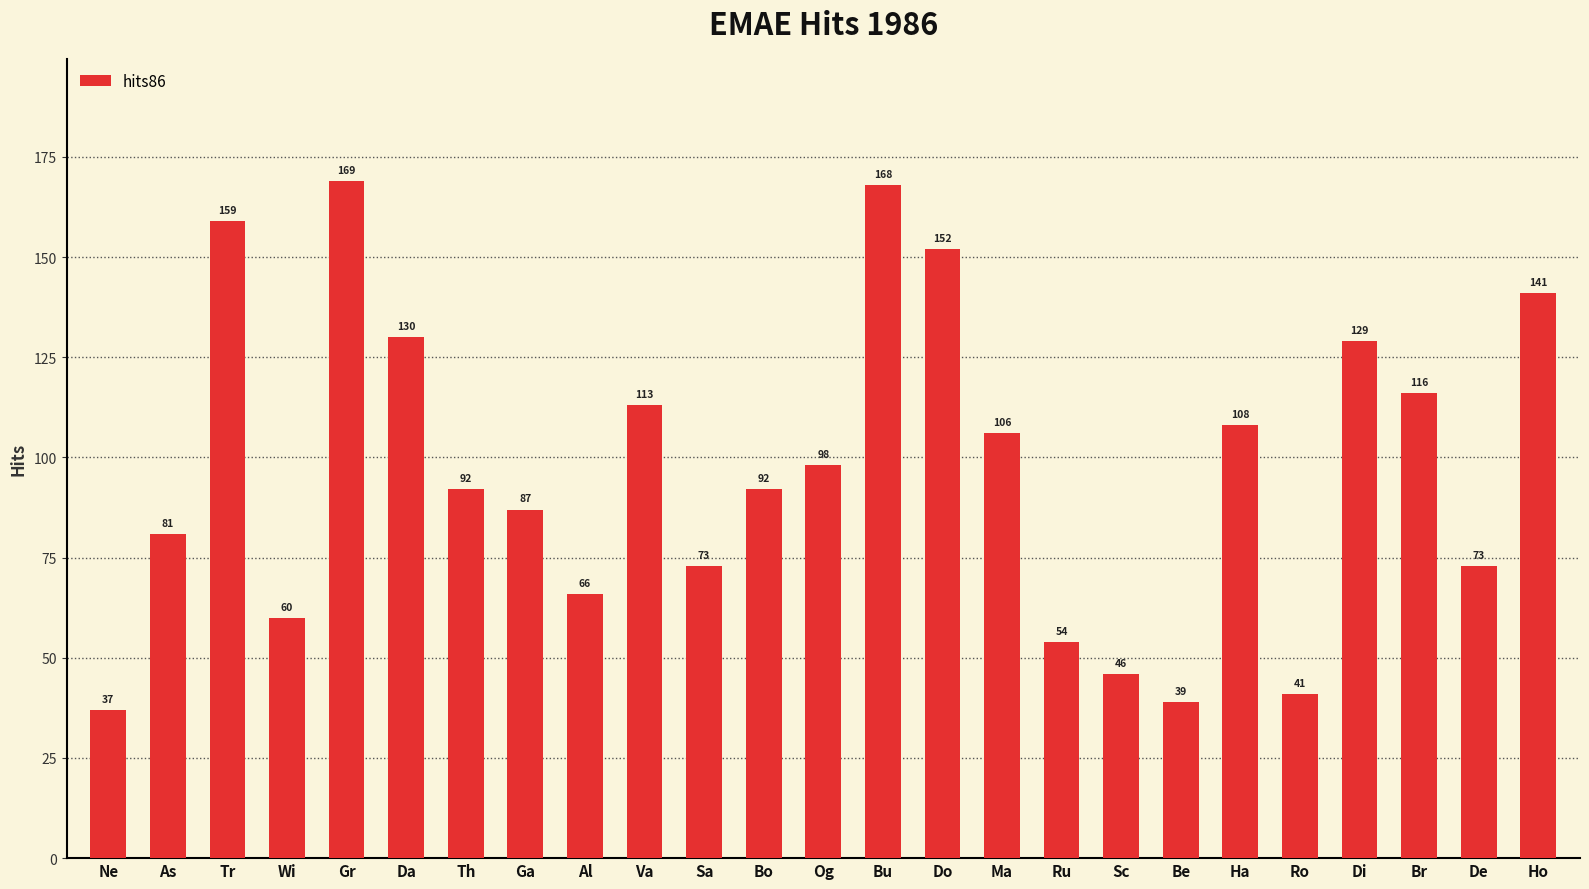

Approximately how many times larger is the value at Th compared to Ru?

1.7